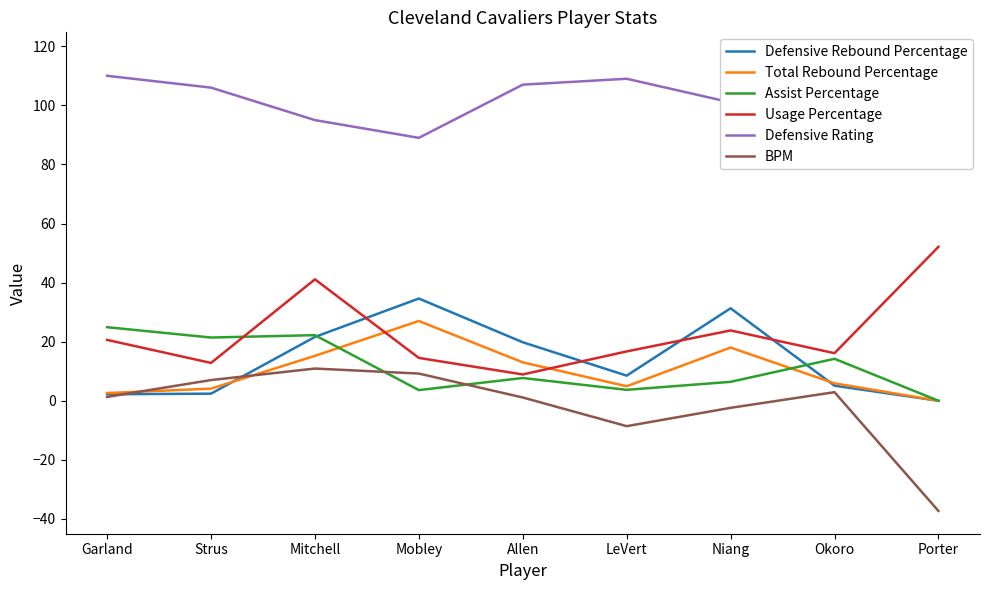

How many data points does each series have?

9